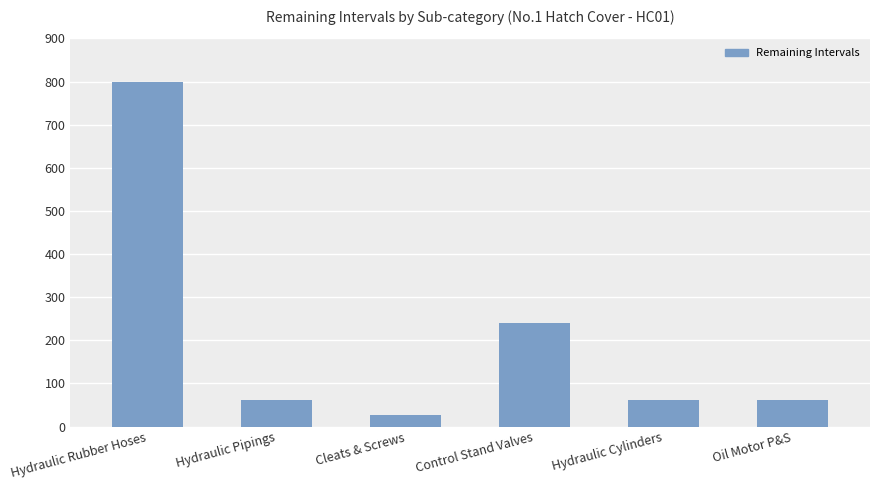

What is the minimum value shown in the chart?

26